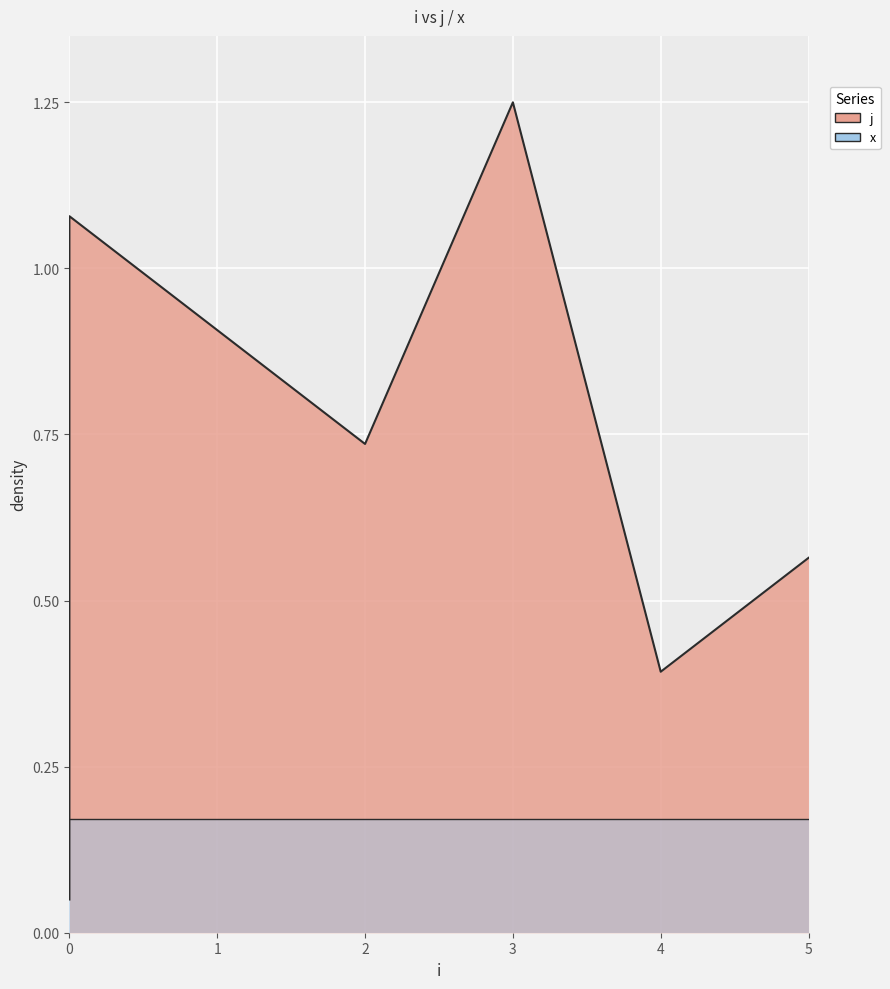

Reading left to right, what are all the values shown in this chart?

0.1	0.2	1.1	0.9	0.7	1.2	0.4	0.6